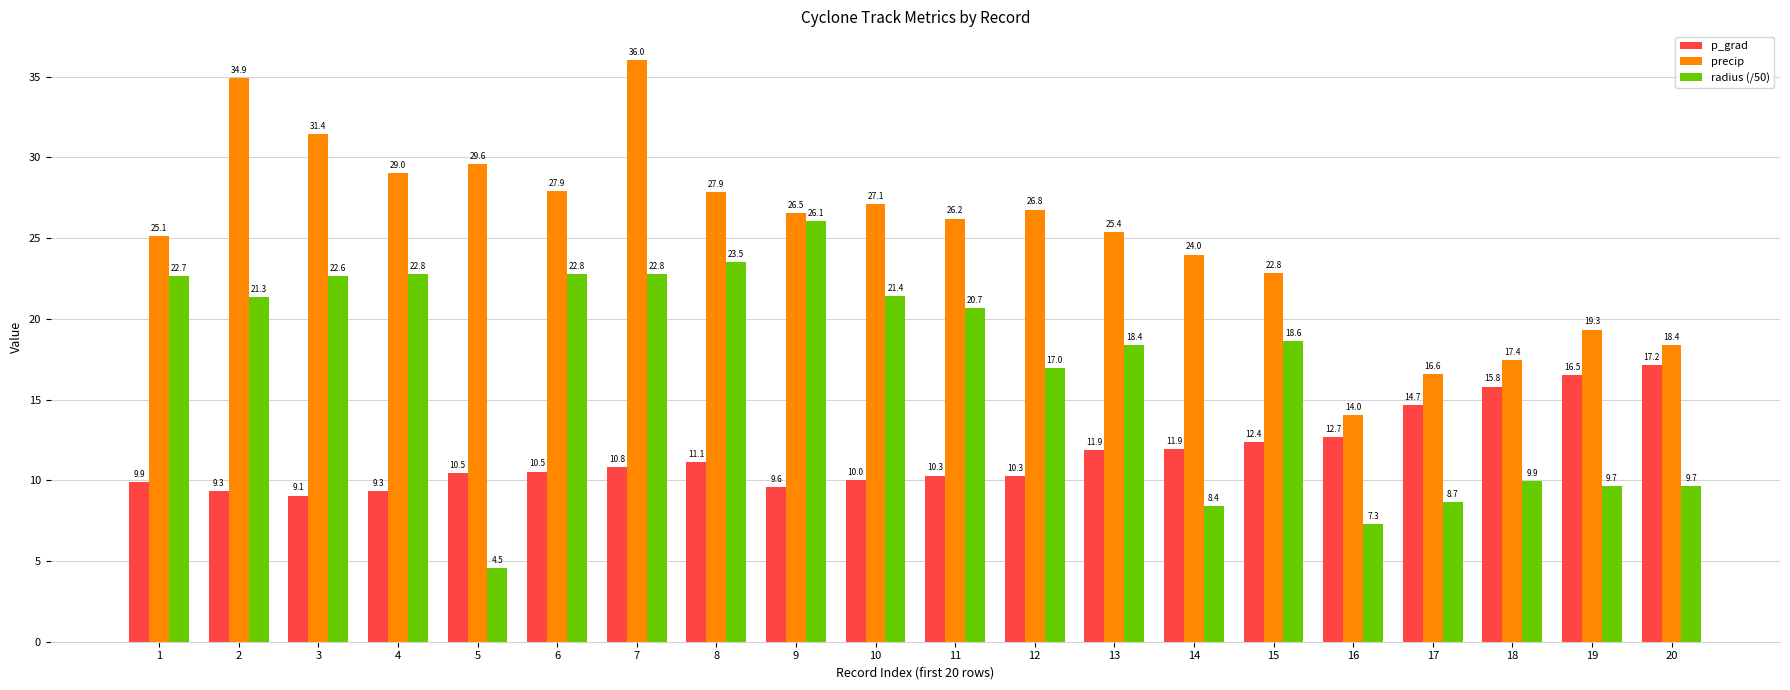

At which category is the sum across all series the highest?

7